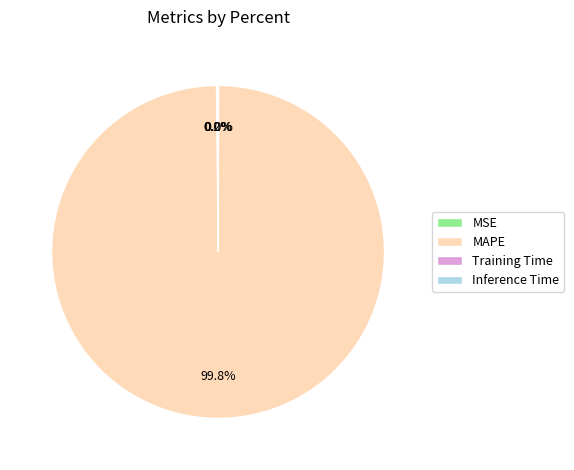

Which slice is the largest?

MAPE